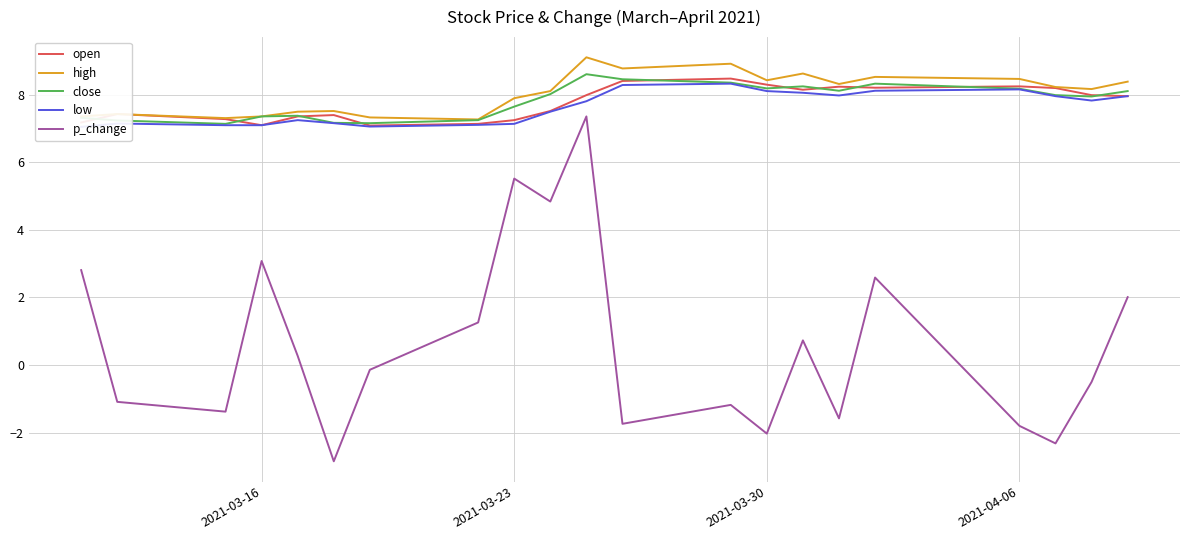

True or false: close and p_change intersect in this chart.

False